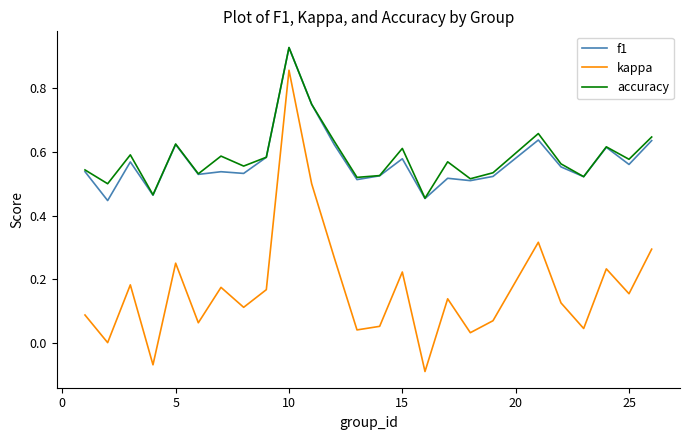

Which series has the widest spread of values?

kappa